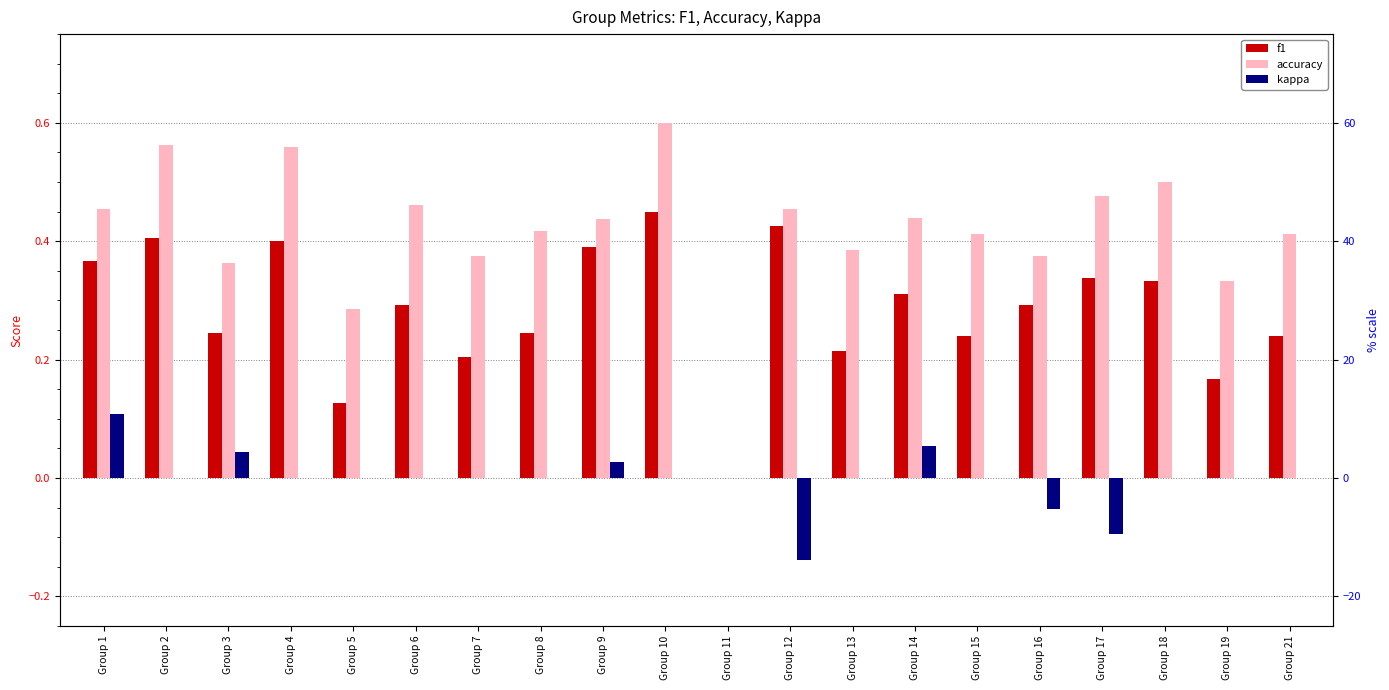

True or false: f1 has a value of 0.1 at Group 13.

False